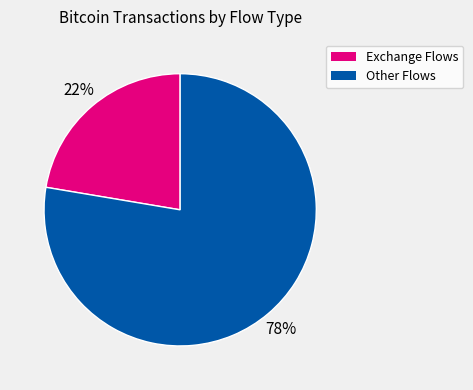

Is there a majority slice in this chart?

Yes